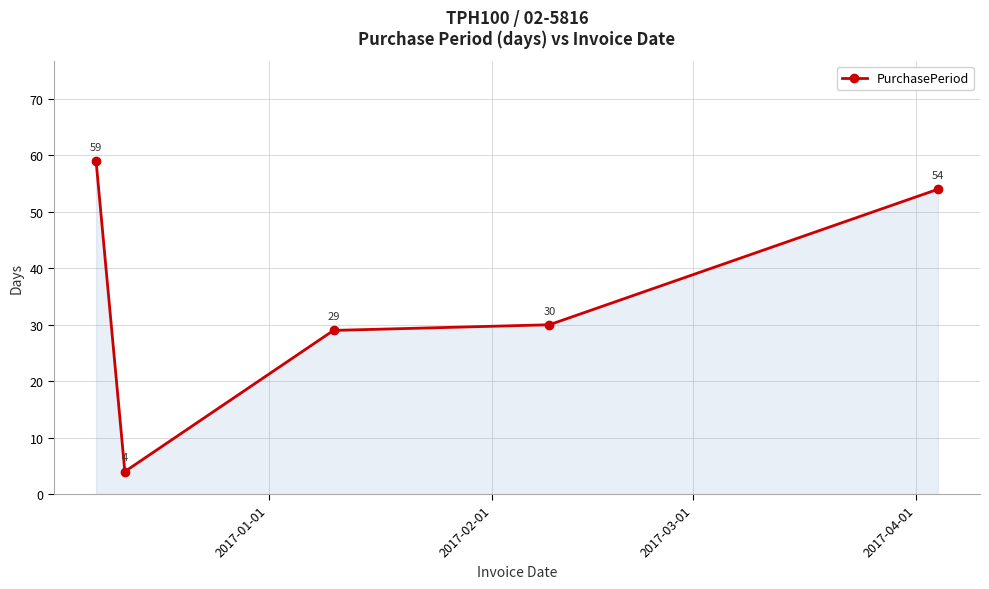

What is the value of the 4th point from the left?

30